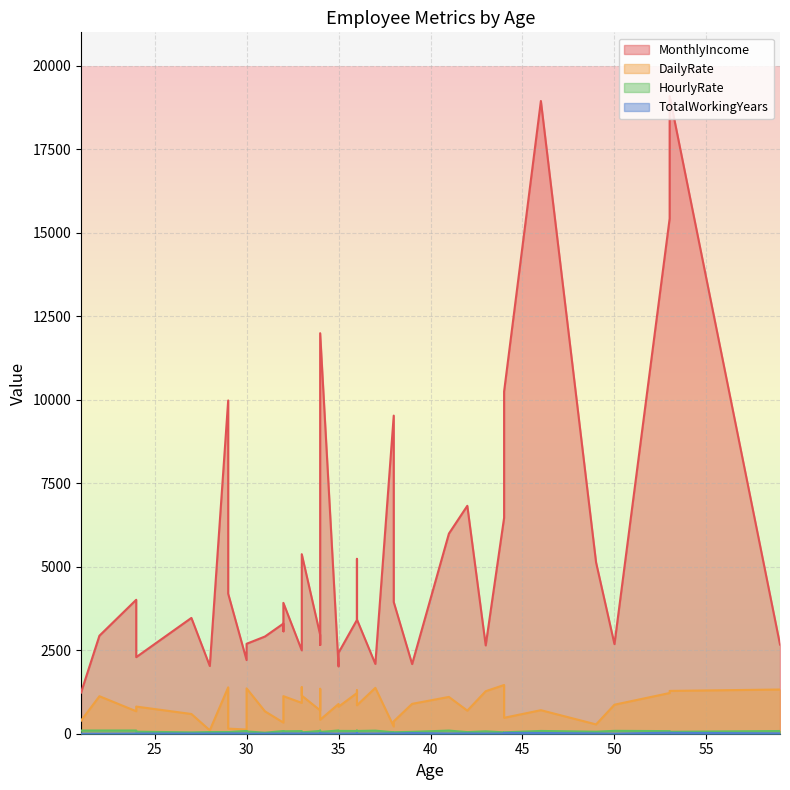

In HourlyRate, how many points are lower than both neighbors (excluding endpoints)?

11